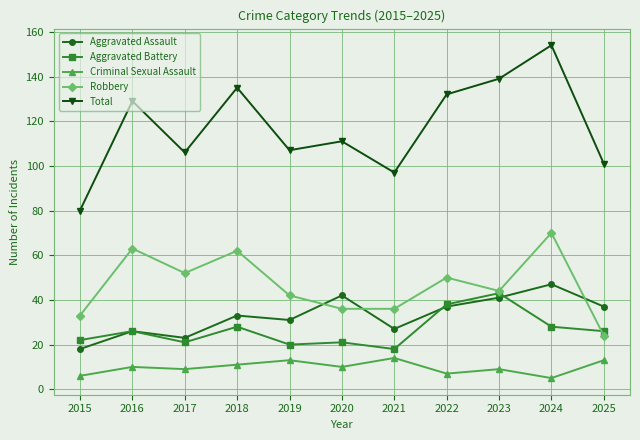

List the series in order of their peak value, lowest first.

Criminal Sexual Assault, Aggravated Battery, Aggravated Assault, Robbery, Total